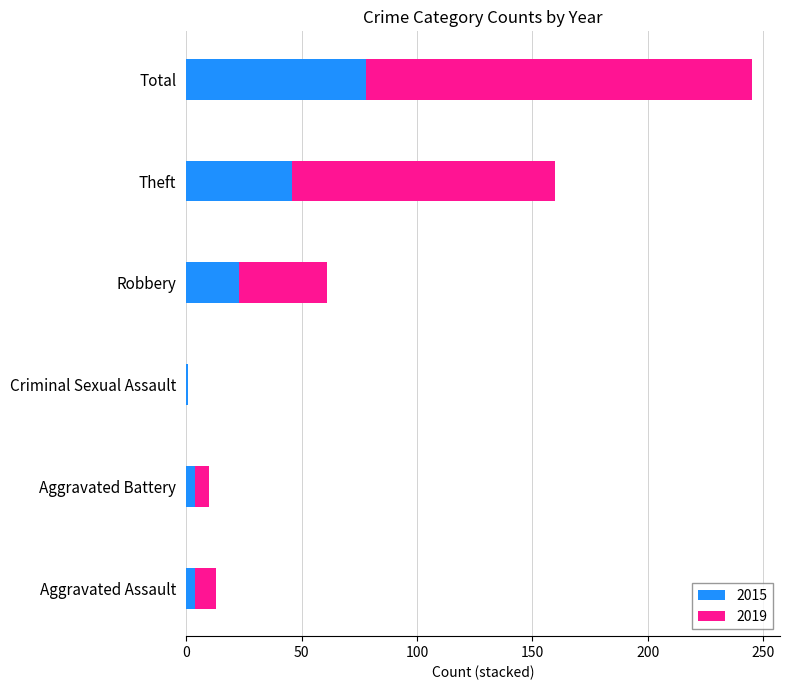

What is the sum of all 2015 values?

156